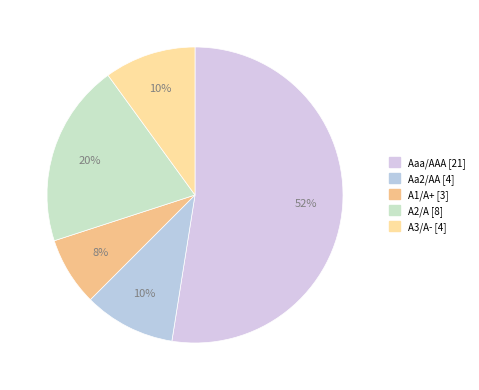

To the nearest percent, what is the difference between the largest and smallest slice percentages?

45%